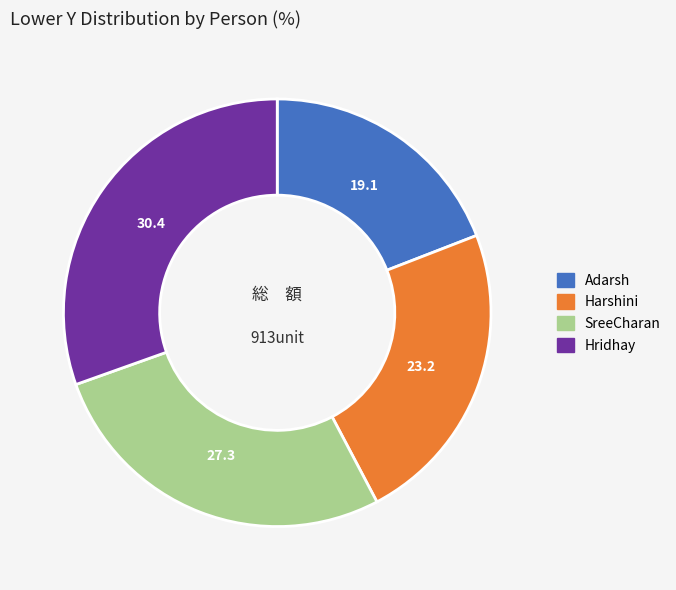

Which slice is the smallest?

Adarsh